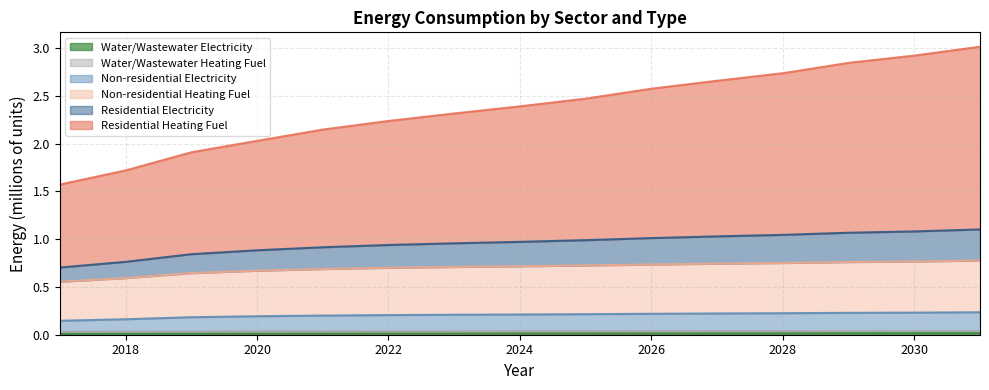

At which label is Residential Electricity closest to 0?

2017